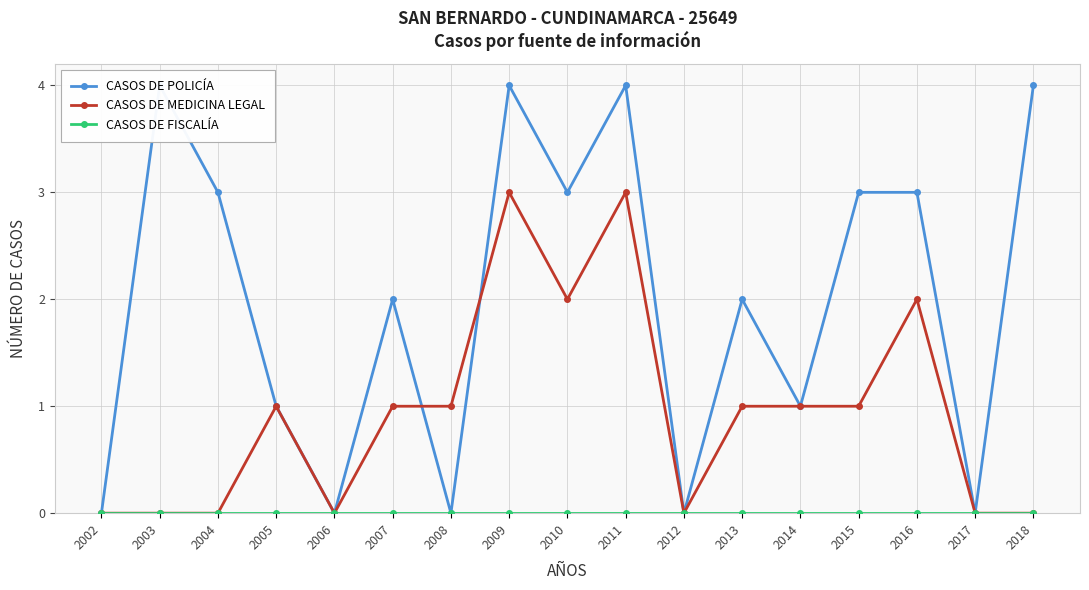

At which category is the sum across all series the highest?

2009